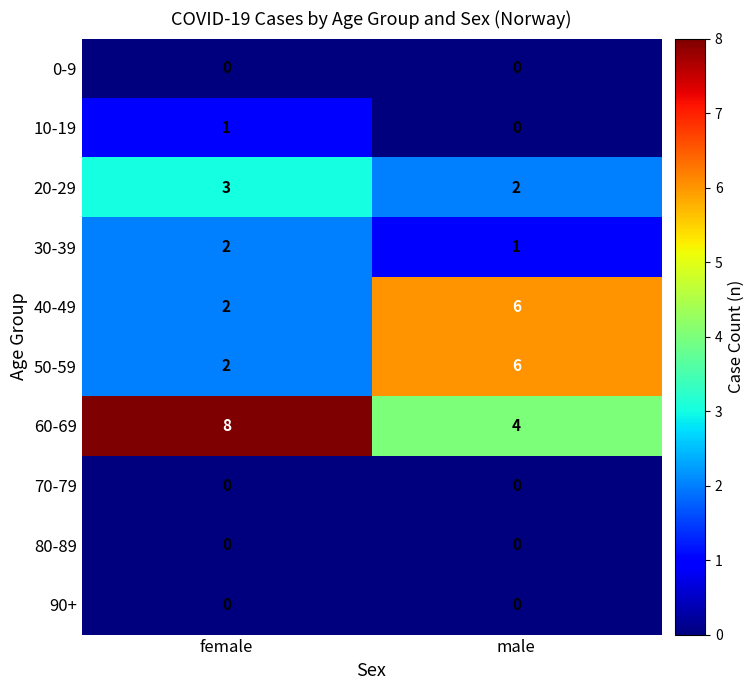

Reading left to right, transcribe all the data shown in this chart.

0-9: female=0	male=0
10-19: female=1	male=0
20-29: female=3	male=2
30-39: female=2	male=1
40-49: female=2	male=6
50-59: female=2	male=6
60-69: female=8	male=4
70-79: female=0	male=0
80-89: female=0	male=0
90+: female=0	male=0